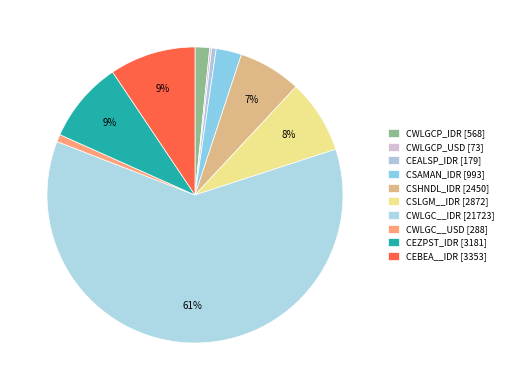

Is there any slice that represents more than half of the pie?

Yes